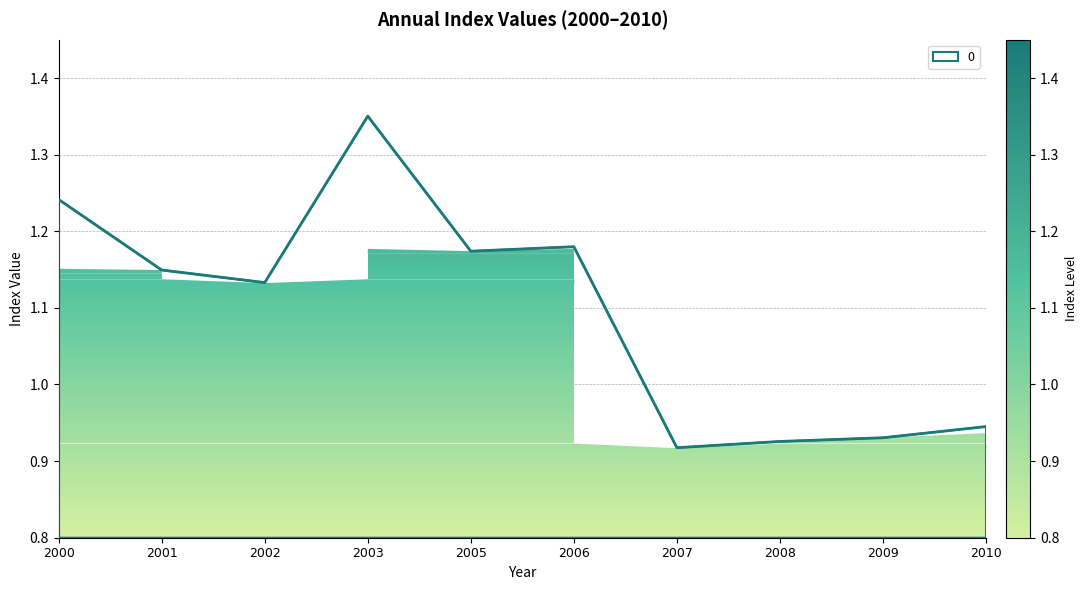

Which category has the highest value across all series?

2003